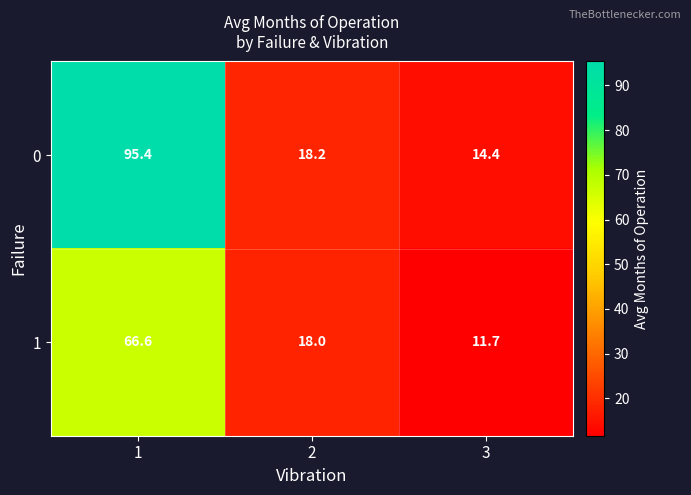

How many series are shown in this chart?

2